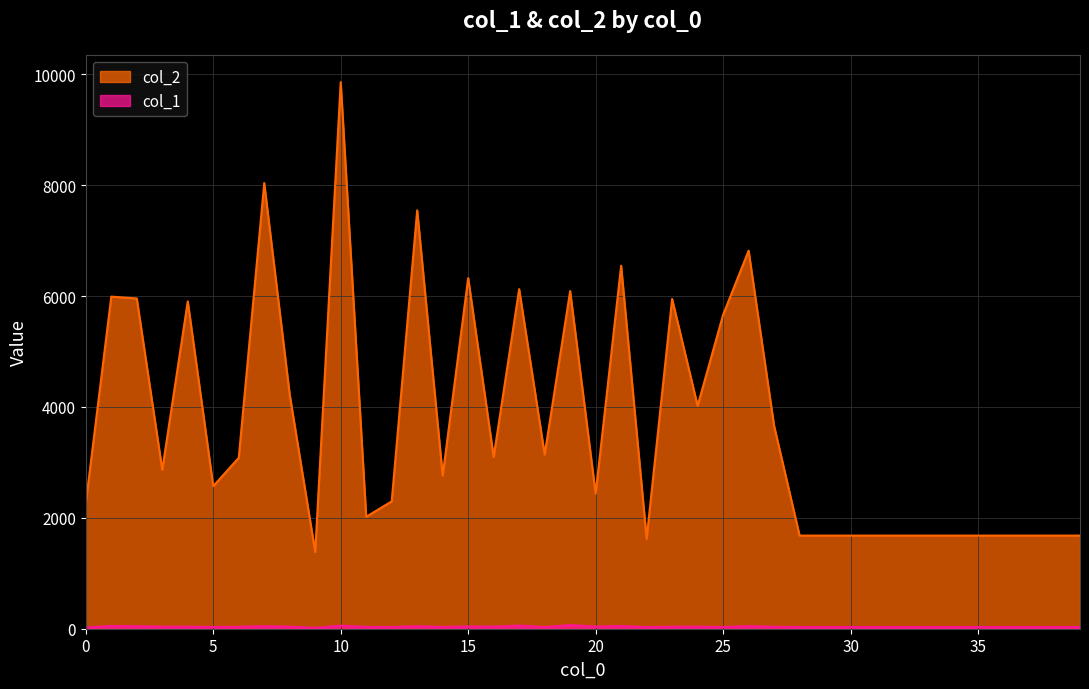

At which category does col_1 reach its first local valley?

3